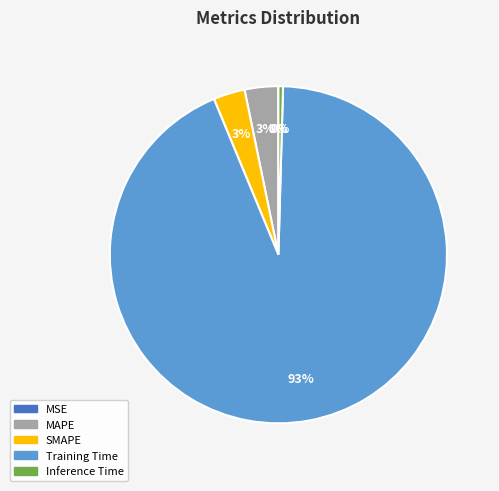

Which slice is the largest?

Training Time